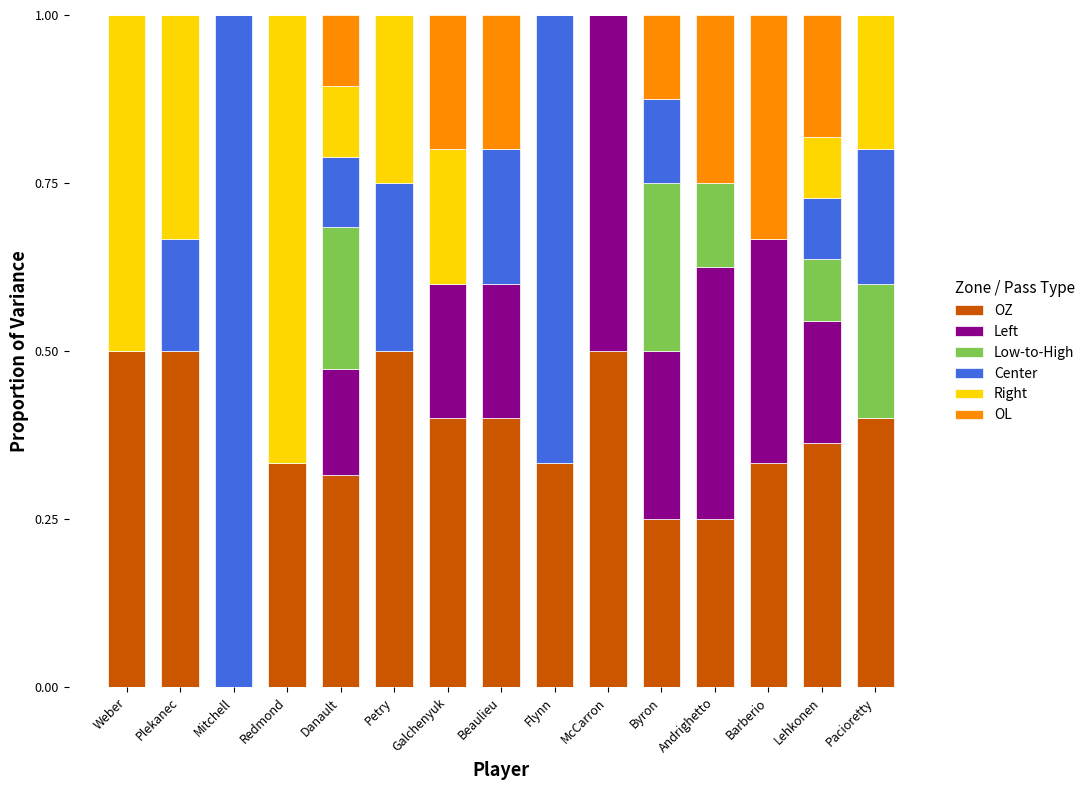

True or false: OZ has a value of 0.8 at Plekanec.

False